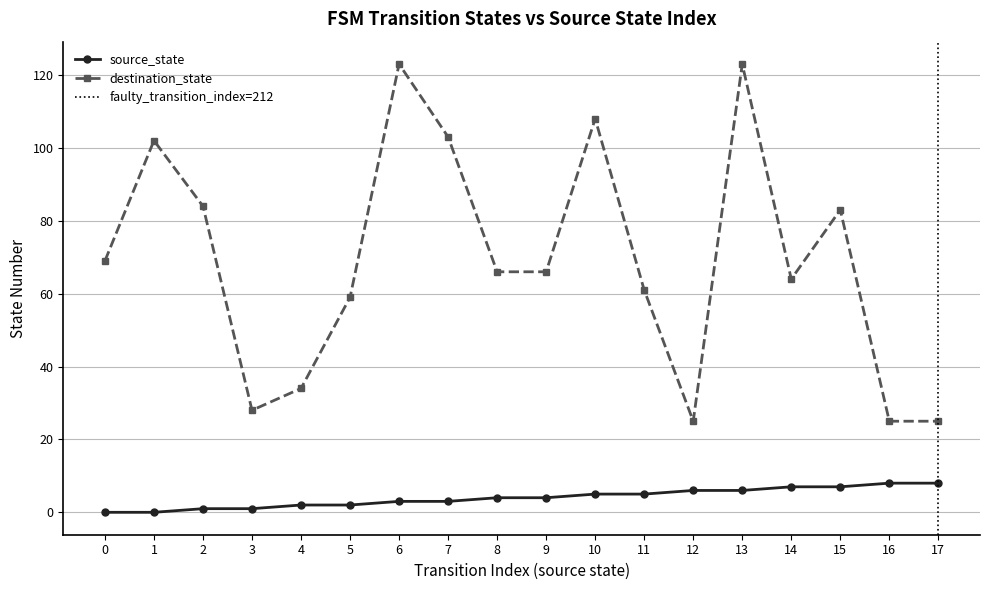

True or false: destination_state and source_state cross at least once.

False